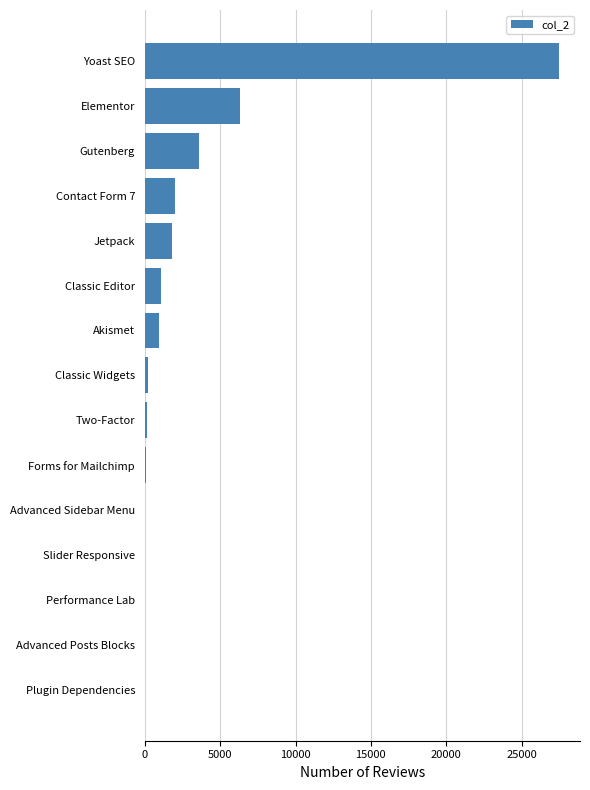

At which label is the value closest to 13753?

Elementor